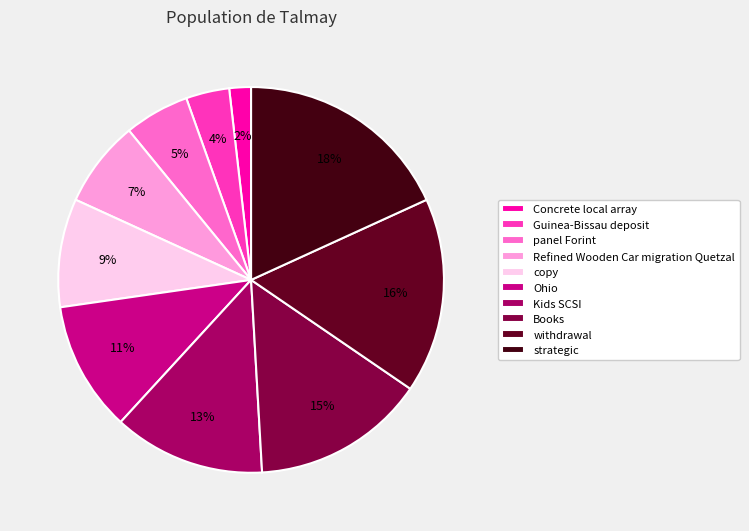

Which category has the biggest portion of the pie?

strategic